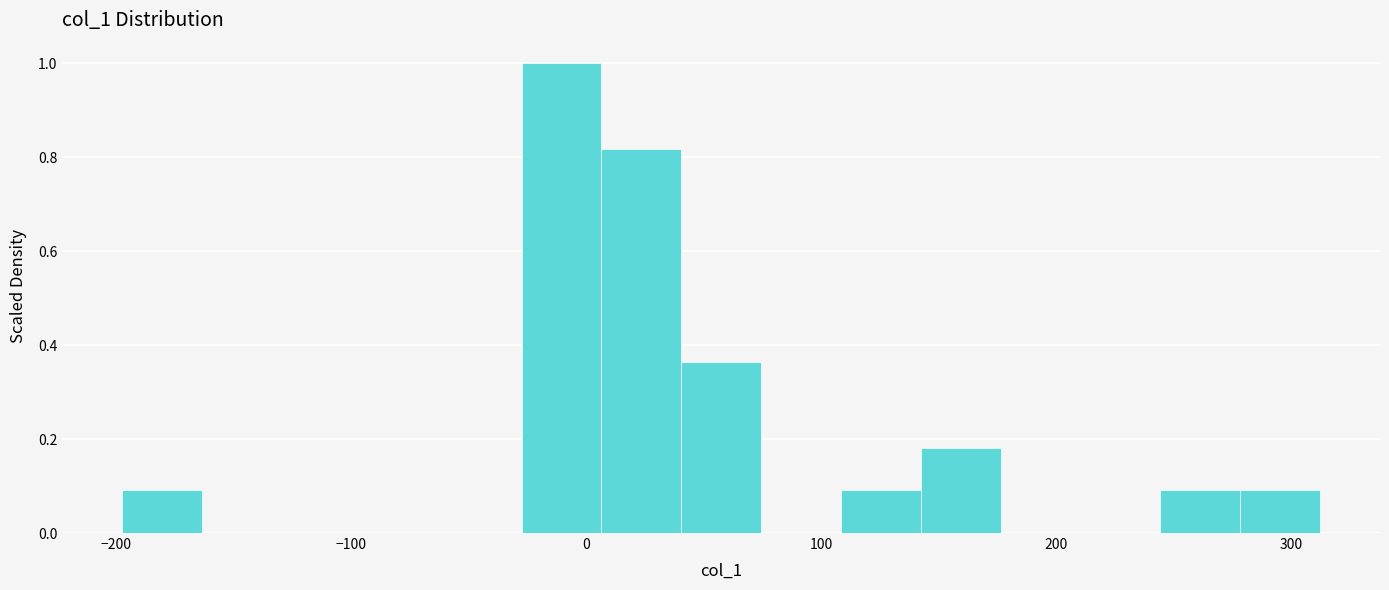

Read against the x-axis, roughly where is the centre of the tallest bar?

-10